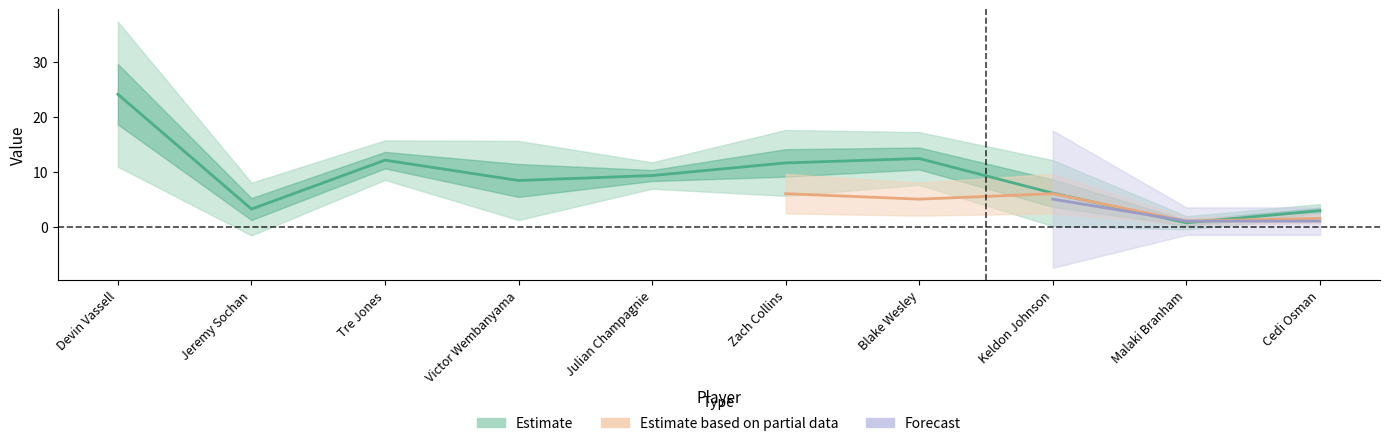

Where does the Field Goals series first go above 4?

Devin Vassell